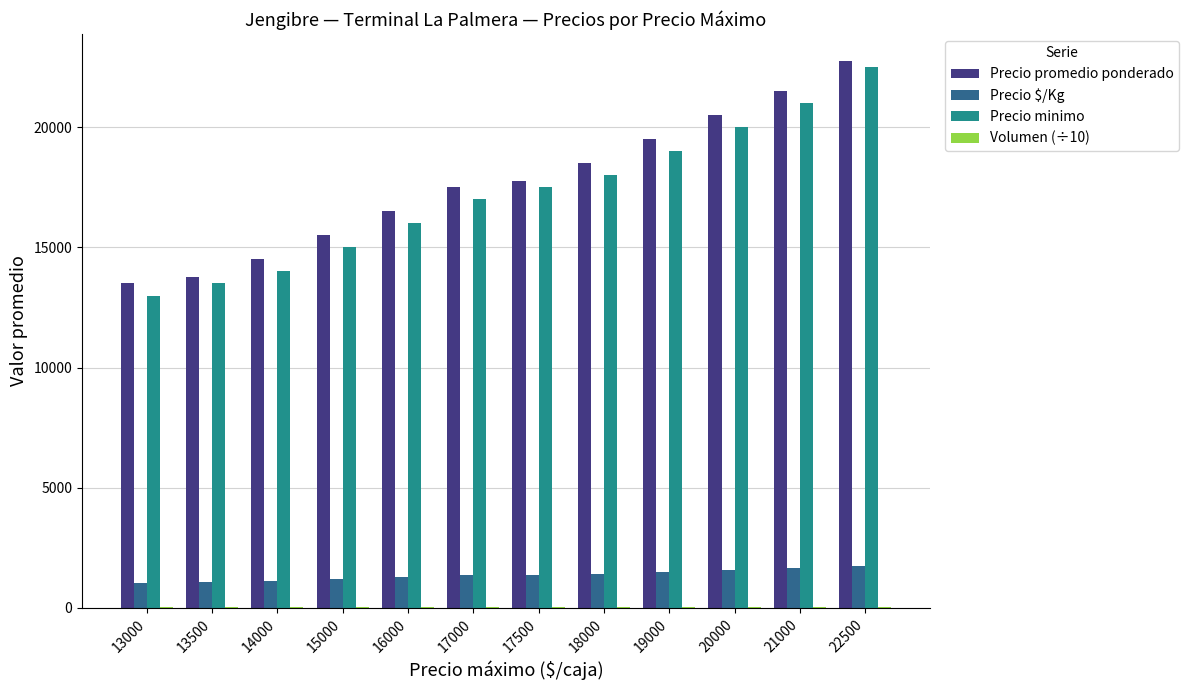

The Precio minimo series shows 17500.0 at 17500. True or false?

True